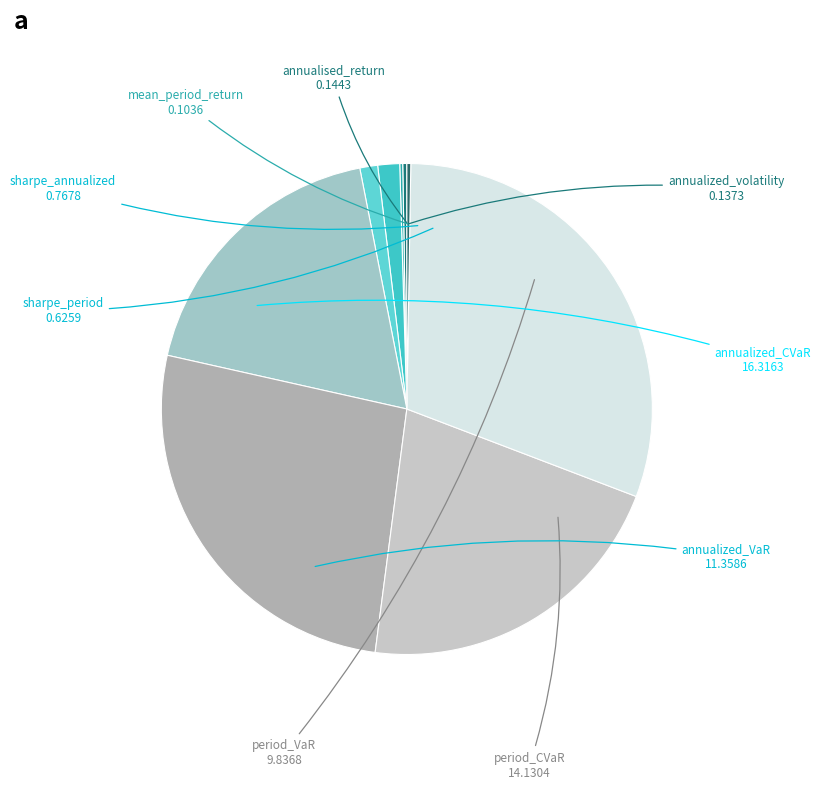

Which slice is the largest?

annualized_CVaR